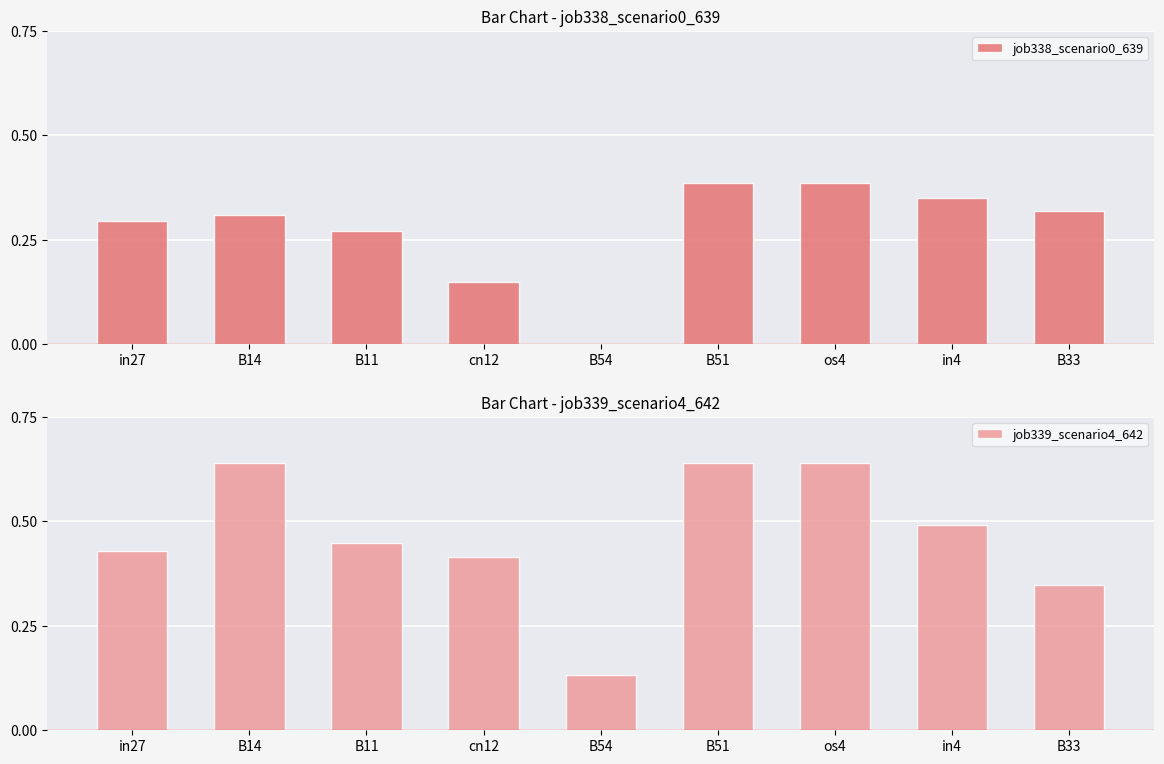

Which label corresponds to the largest value in the chart?

B14